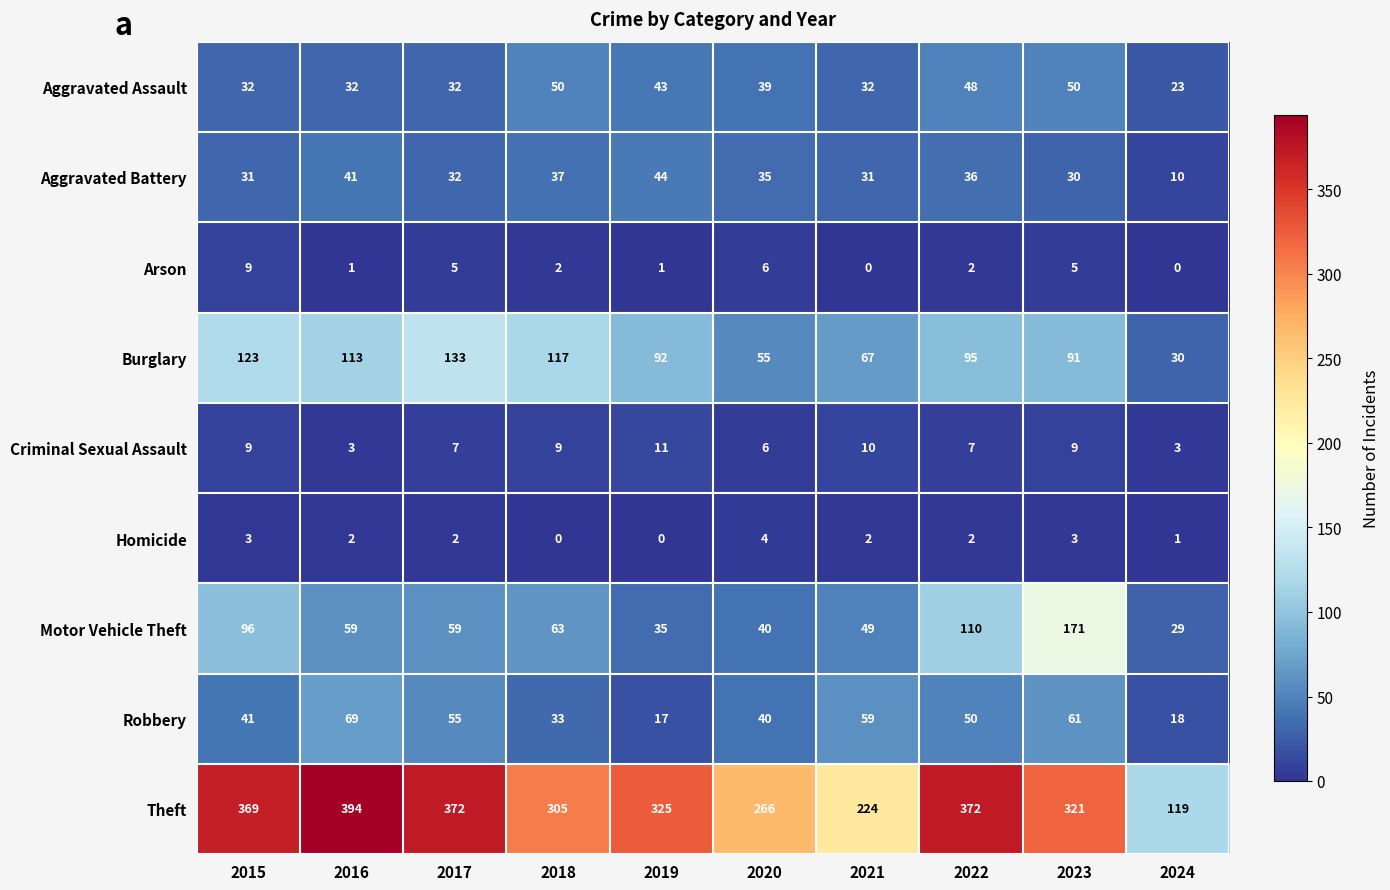

The value of Theft at 2024 is 119. True or false?

True